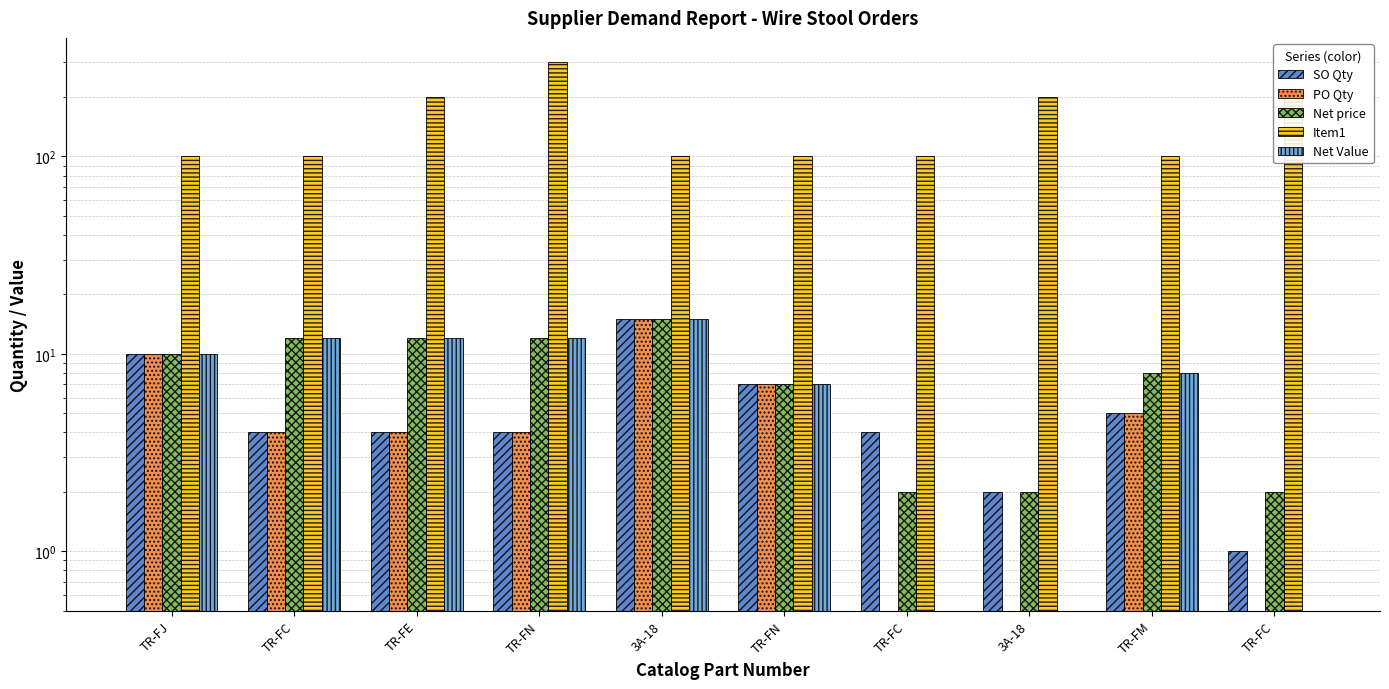

List the labels in order of Item1 value, largest first.

TR-FN, TR-FE, 3A-18, TR-FC, TR-FJ, TR-FC, 3A-18, TR-FN, TR-FC, TR-FM